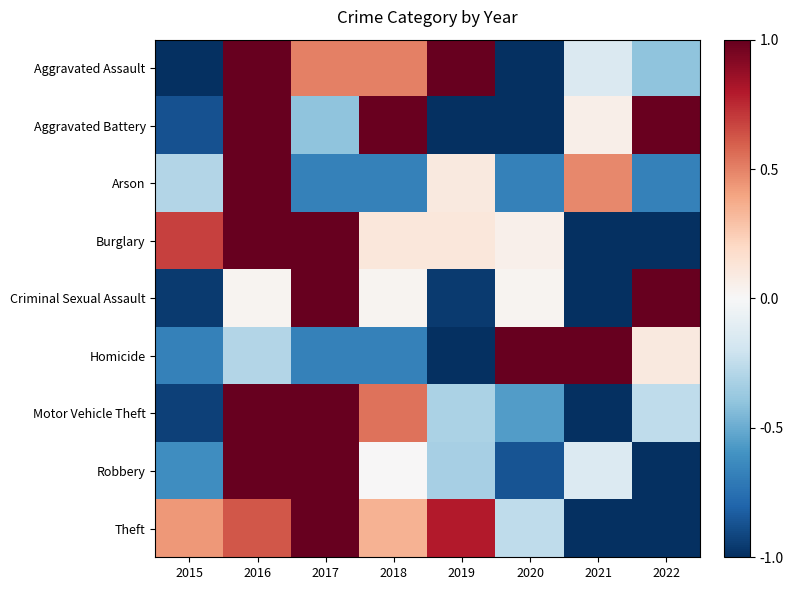

Reading right to left, extract all data points from this chart.

Aggravated Assault: 2022=-0.4	2021=-0.1	2020=-1.0	2019=1.0	2018=0.5	2017=0.5	2016=1.0	2015=-1.0
Aggravated Battery: 2022=1.0	2021=0.1	2020=-1.0	2019=-1.0	2018=1.0	2017=-0.4	2016=1.0	2015=-0.9
Arson: 2022=-0.7	2021=0.5	2020=-0.7	2019=0.1	2018=-0.7	2017=-0.7	2016=1.0	2015=-0.3
Burglary: 2022=-1.0	2021=-1.0	2020=0.0	2019=0.1	2018=0.1	2017=1.0	2016=1.0	2015=0.7
Criminal Sexual Assault: 2022=1.0	2021=-1.0	2020=0.0	2019=-1.0	2018=0.0	2017=1.0	2016=0.0	2015=-1.0
Homicide: 2022=0.1	2021=1.0	2020=1.0	2019=-1.0	2018=-0.7	2017=-0.7	2016=-0.3	2015=-0.7
Motor Vehicle Theft: 2022=-0.3	2021=-1.0	2020=-0.6	2019=-0.3	2018=0.5	2017=1.0	2016=1.0	2015=-0.9
Robbery: 2022=-1.0	2021=-0.1	2020=-0.9	2019=-0.3	2018=0.0	2017=1.0	2016=1.0	2015=-0.6
Theft: 2022=-1.0	2021=-1.0	2020=-0.3	2019=0.8	2018=0.3	2017=1.0	2016=0.6	2015=0.4